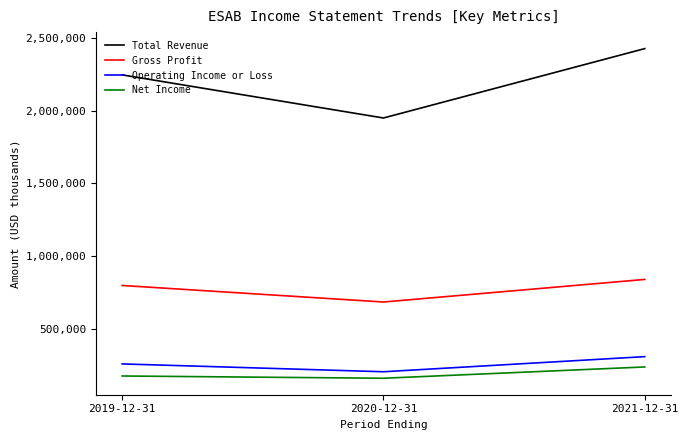

Reading right to left, transcribe all the data shown in this chart.

Total Revenue: 2428100	1950100	2247000
Gross Profit: 838000	682500	796400
Operating Income or Loss: 306200	202100	256100
Net Income: 235100	157400	172900